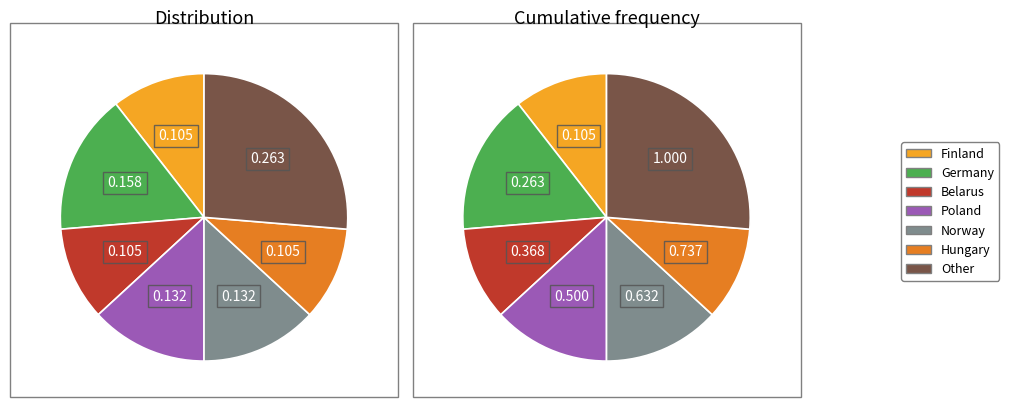

What percentage is the Norway slice, to the nearest percent?

13%